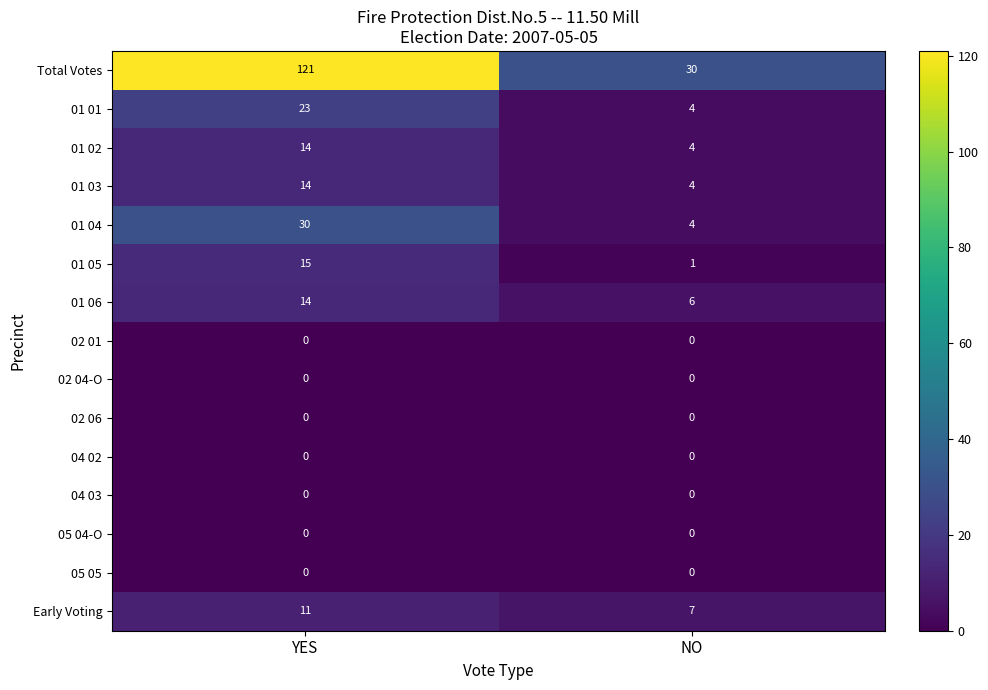

Rank the categories by Total Votes value from lowest to highest.

NO, YES